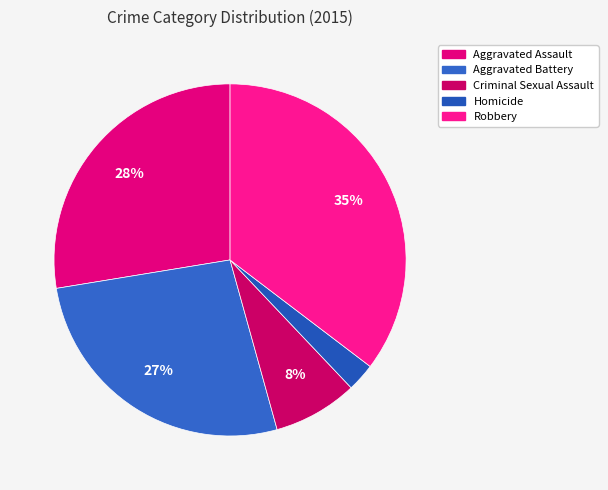

How many segments does this pie chart have?

5